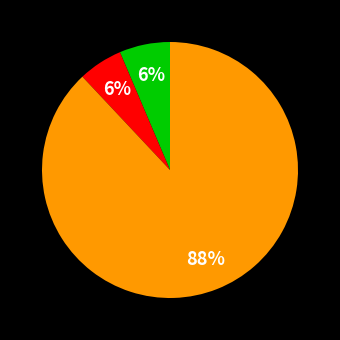

How many segments does this pie chart have?

3